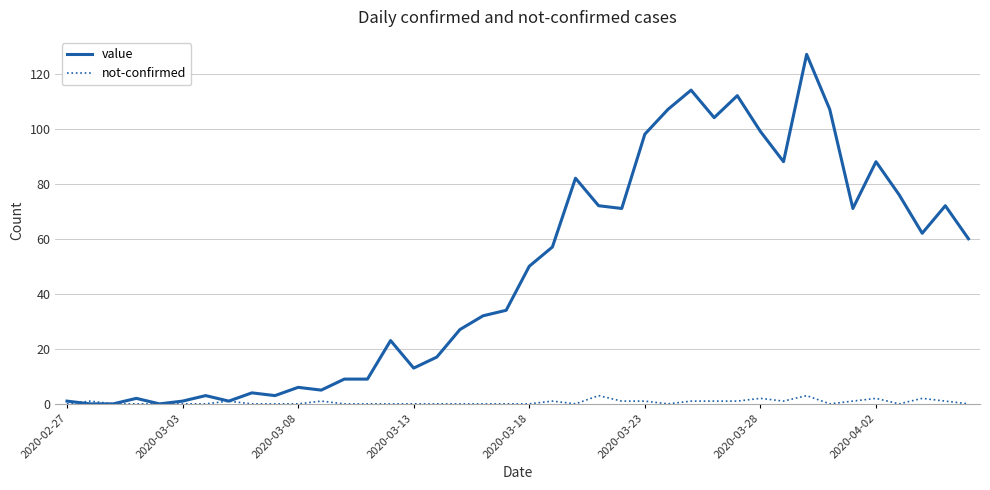

Which series has the widest spread of values?

value